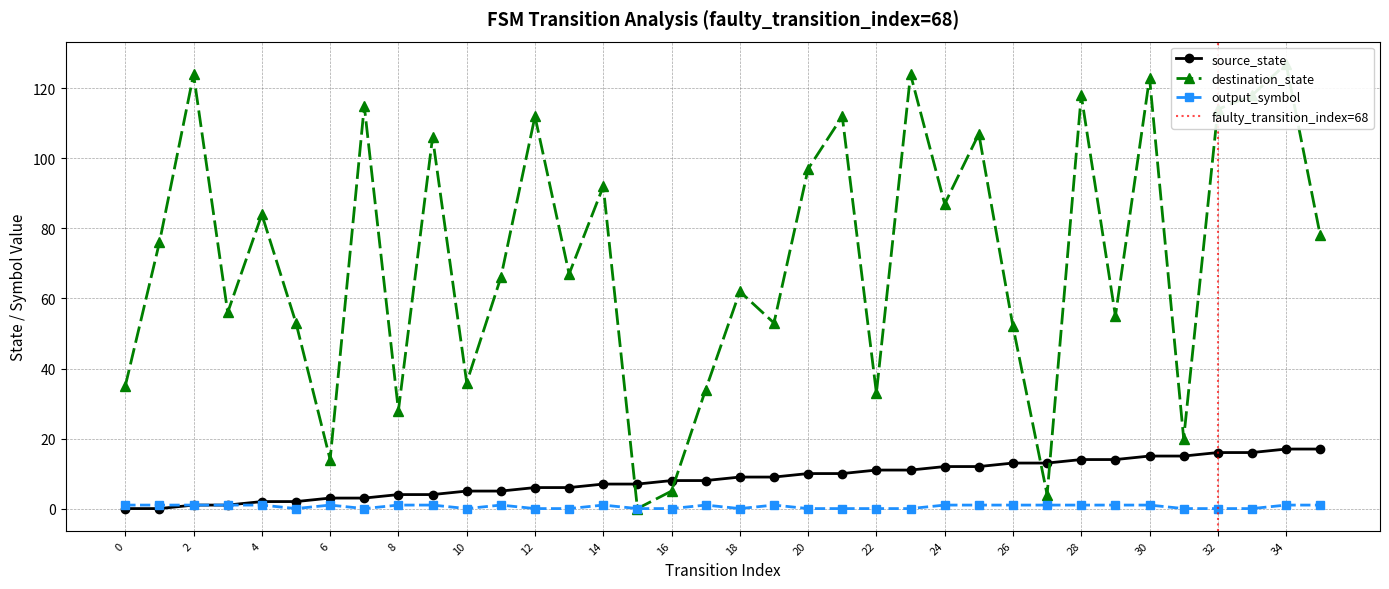

What is the average value of the output_symbol series?

1